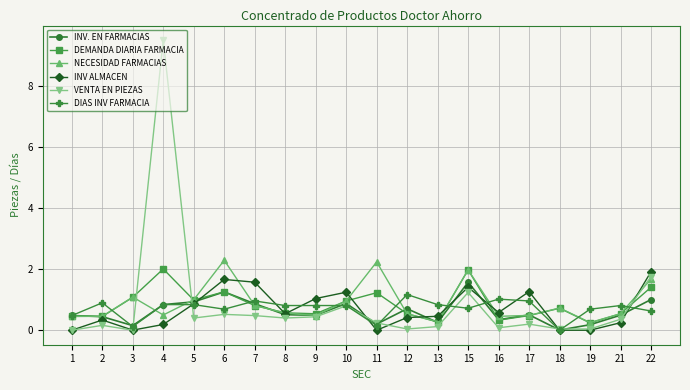

After their last crossing, which series has the higher values: DIAS INV FARMACIA or NECESIDAD FARMACIAS?

NECESIDAD FARMACIAS